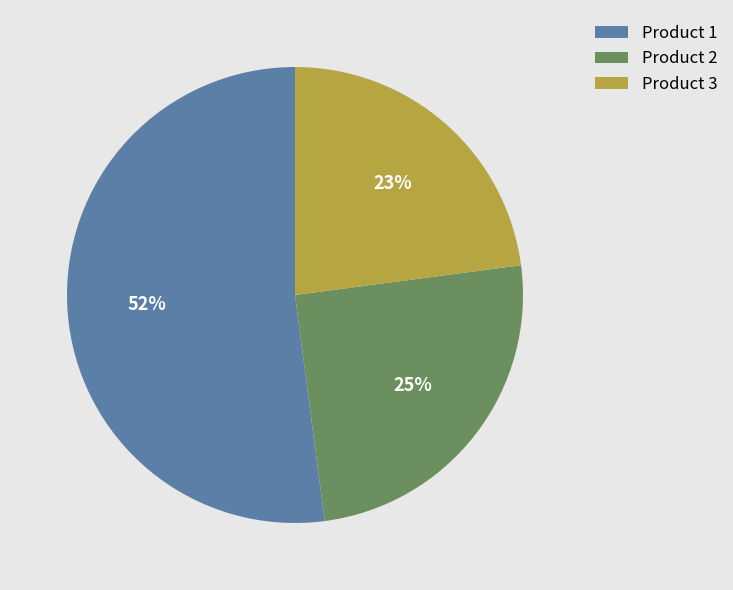

Is it true that Product 3 is 23% of the pie?

True